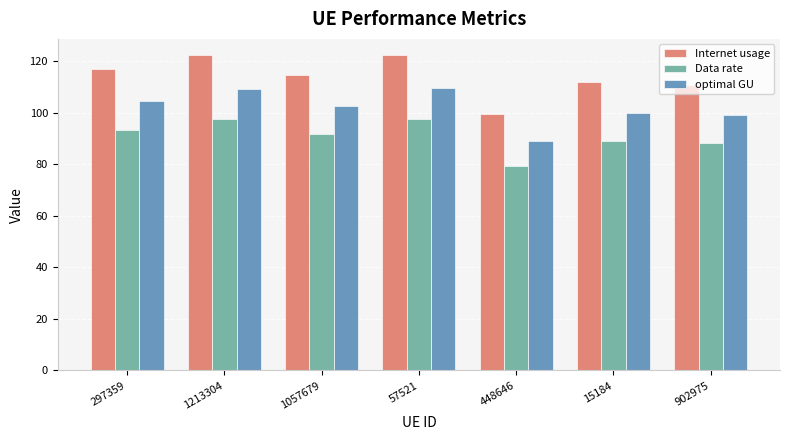

Which label corresponds to the smallest value in the chart?

448646